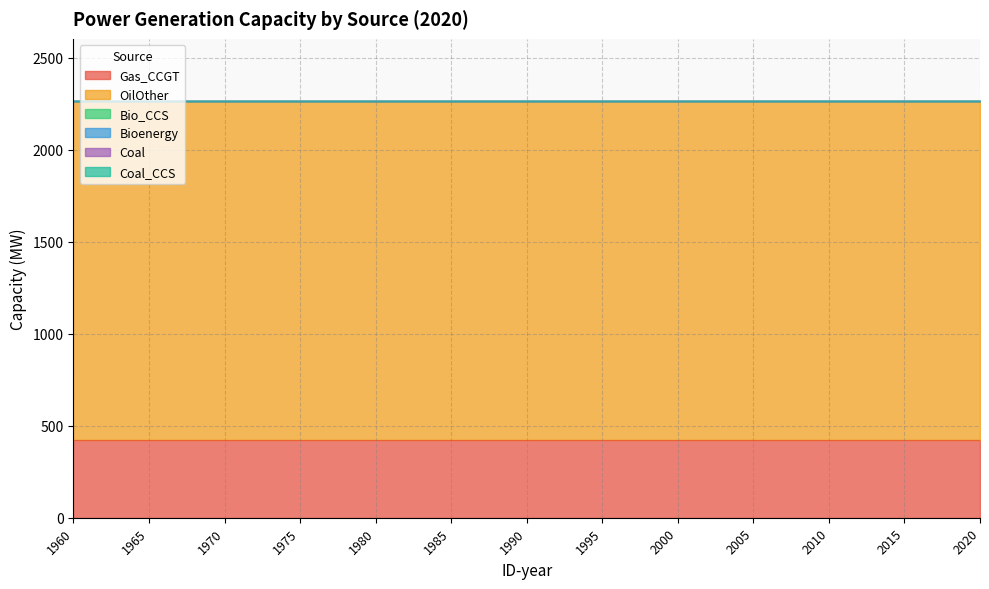

Reading left to right, what are all the values shown in this chart?

Gas_CCGT: 1960=423	1965=423	1970=423	1975=423	1980=423	1985=423	1990=423	1995=423	2000=423	2005=423	2010=423	2015=423	2020=423
OilOther: 1960=1841	1965=1841	1970=1841	1975=1841	1980=1841	1985=1841	1990=1841	1995=1841	2000=1841	2005=1841	2010=1841	2015=1841	2020=1841
Bio_CCS: 1960=0	1965=0	1970=0	1975=0	1980=0	1985=0	1990=0	1995=0	2000=0	2005=0	2010=0	2015=0	2020=0
Bioenergy: 1960=0	1965=0	1970=0	1975=0	1980=0	1985=0	1990=0	1995=0	2000=0	2005=0	2010=0	2015=0	2020=0
Coal: 1960=0	1965=0	1970=0	1975=0	1980=0	1985=0	1990=0	1995=0	2000=0	2005=0	2010=0	2015=0	2020=0
Coal_CCS: 1960=0	1965=0	1970=0	1975=0	1980=0	1985=0	1990=0	1995=0	2000=0	2005=0	2010=0	2015=0	2020=0